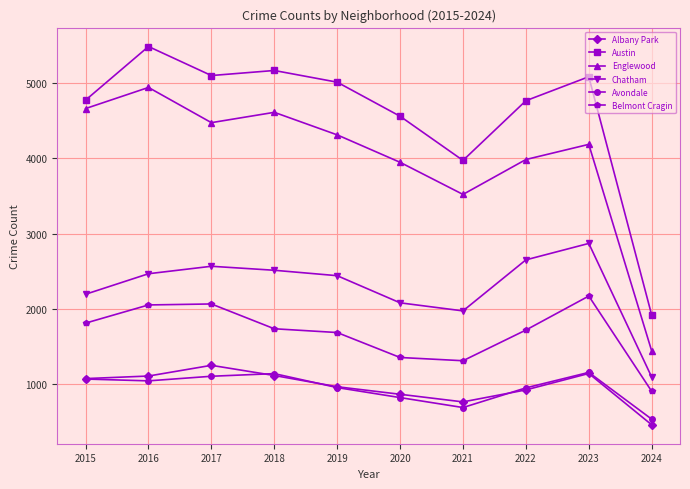

Does the chart display data point markers on the line(s)?

Yes